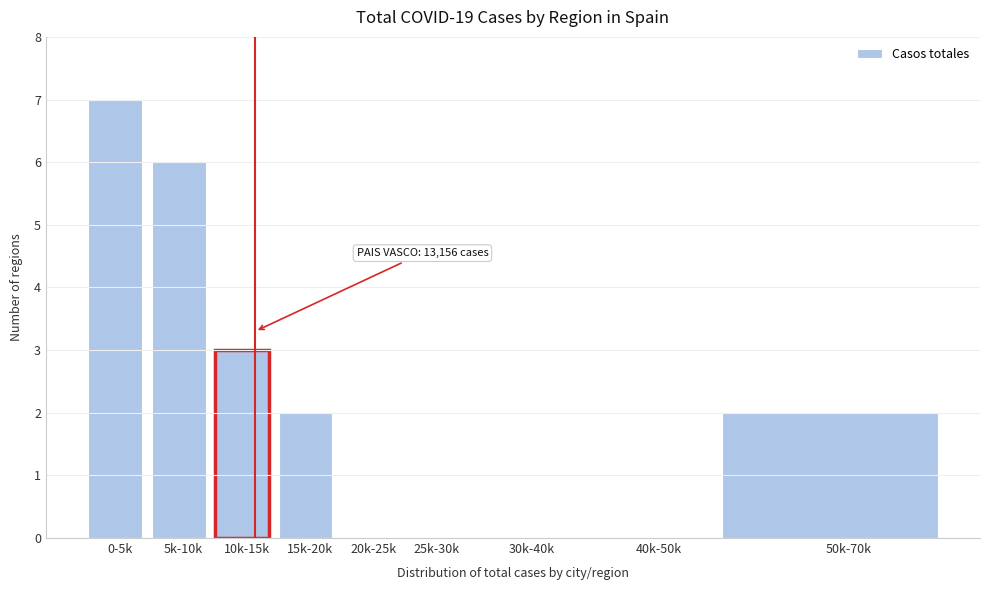

Reading left to right, list all the values displayed in this chart.

0-5k=7	5k-10k=6	10k-15k=3	15k-20k=2	20k-25k=0	25k-30k=0	30k-40k=0	40k-50k=0	50k-70k=2